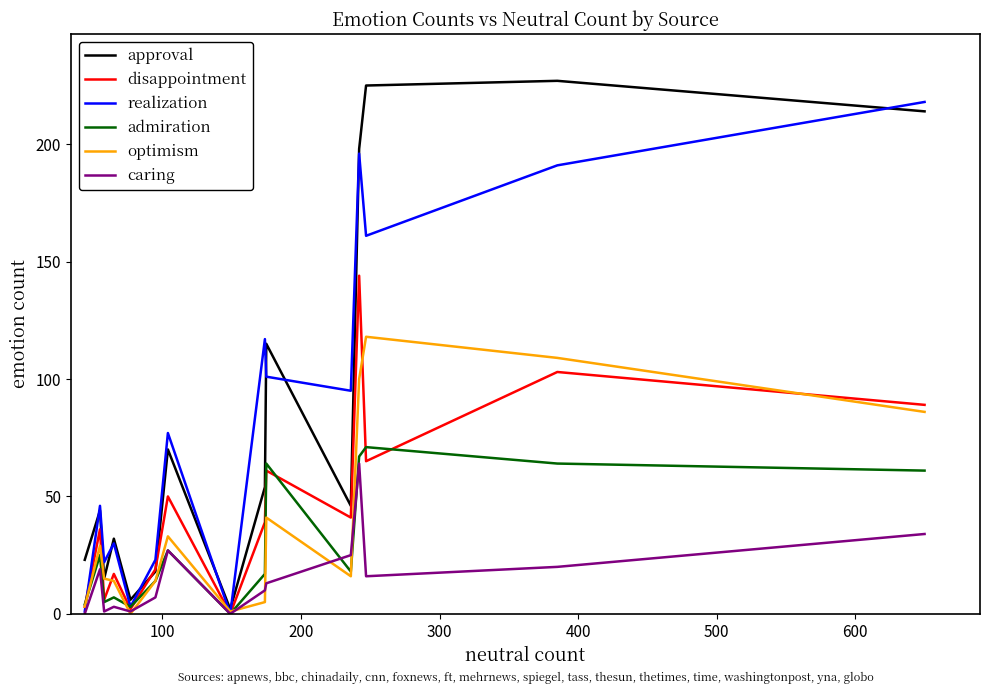

Is this an area chart (filled region under the line)?

No